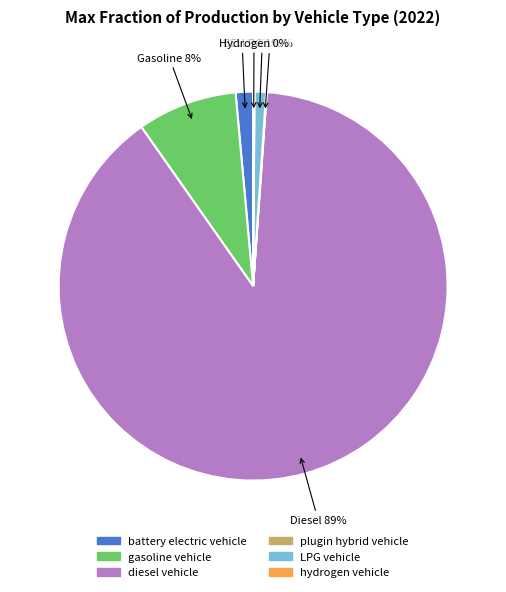

To the nearest percent, what portion does gasoline vehicle represent?

8%